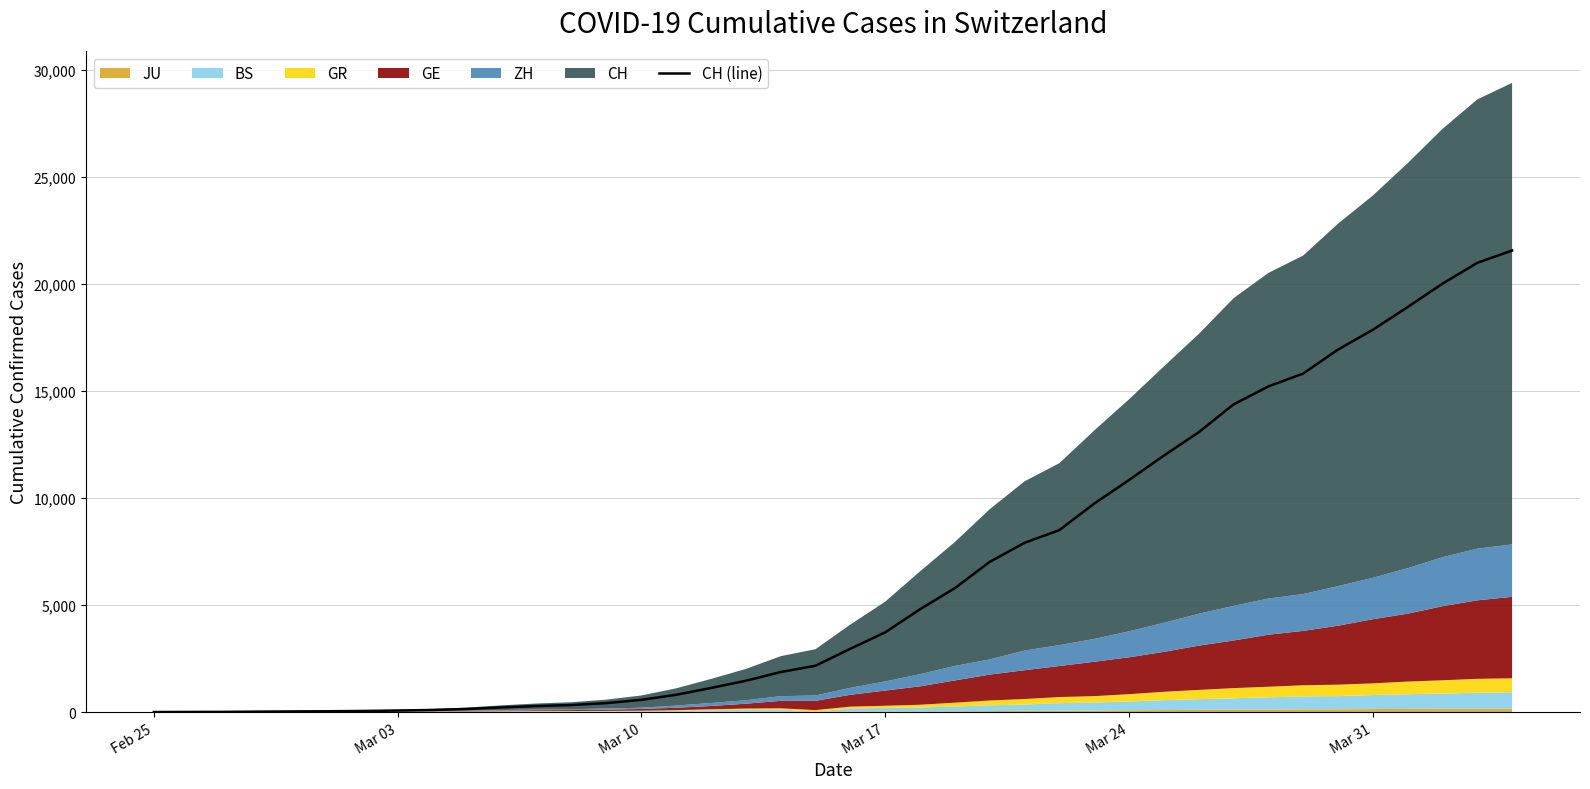

The value of CH (line) at Mar 24 is 10845. True or false?

True